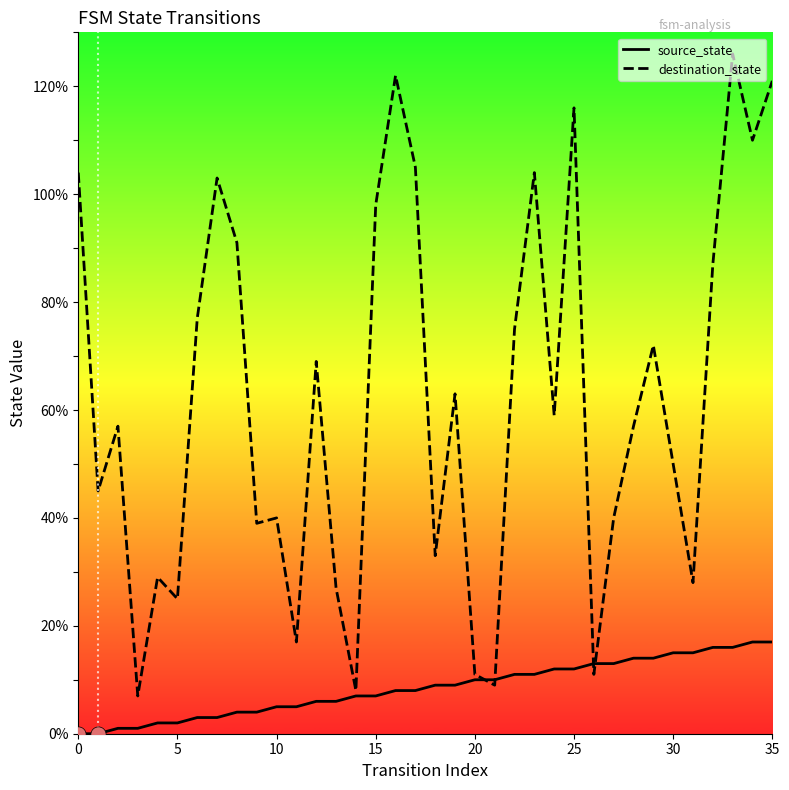

What are all the series names shown in the legend?

source_state, destination_state